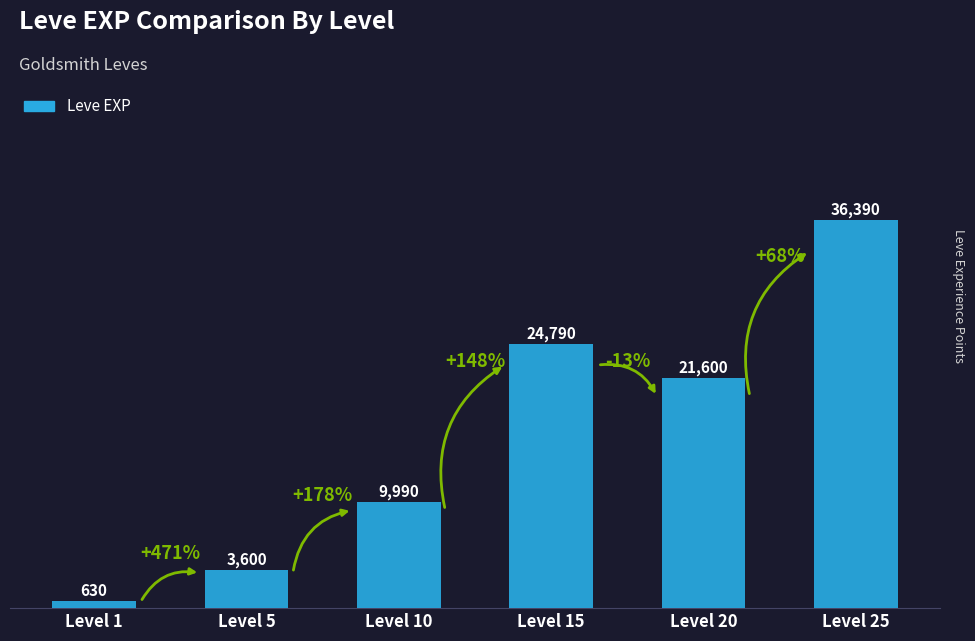

The chart shows a value of 36390 at Level 25. True or false?

True